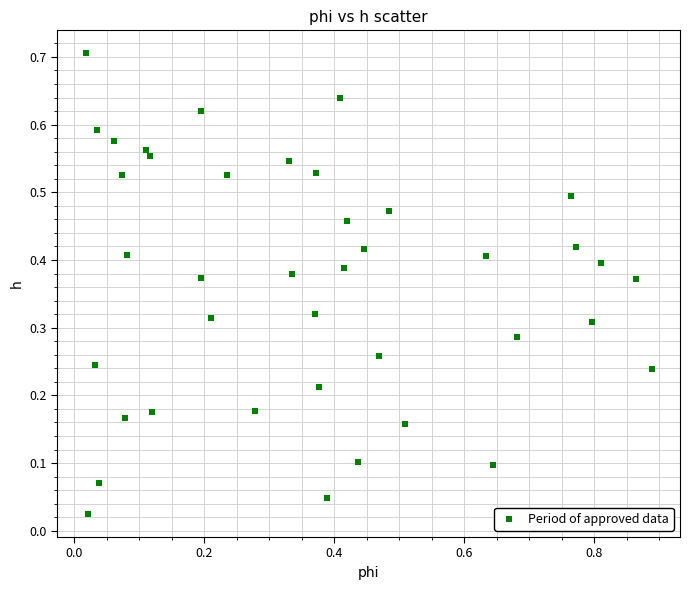

What is the range of Y values (max minus min)?

0.7